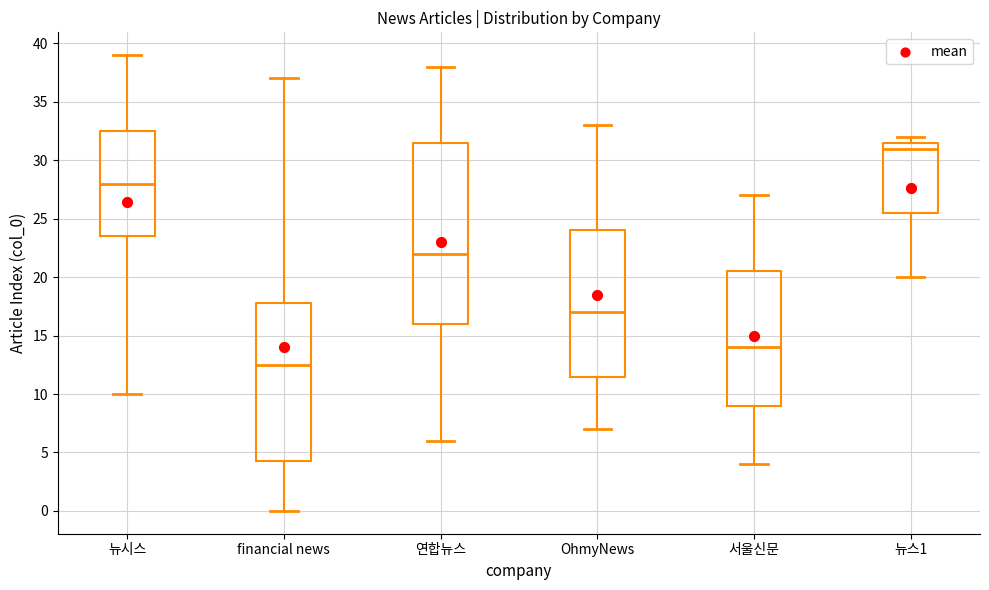

Which box is the tallest, from its lower edge to its upper edge?

연합뉴스